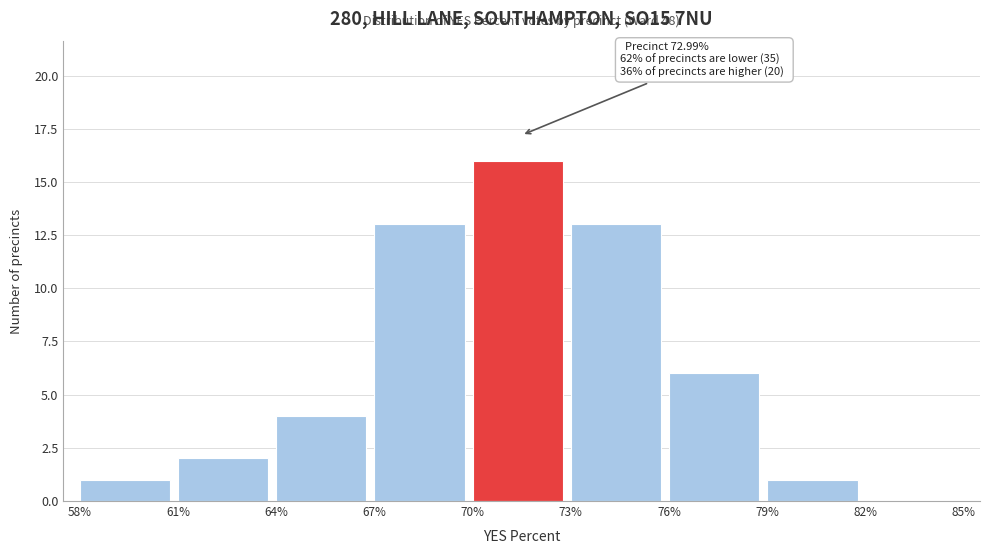

Over which range of the x-axis is the bar tallest?

70% to 73%